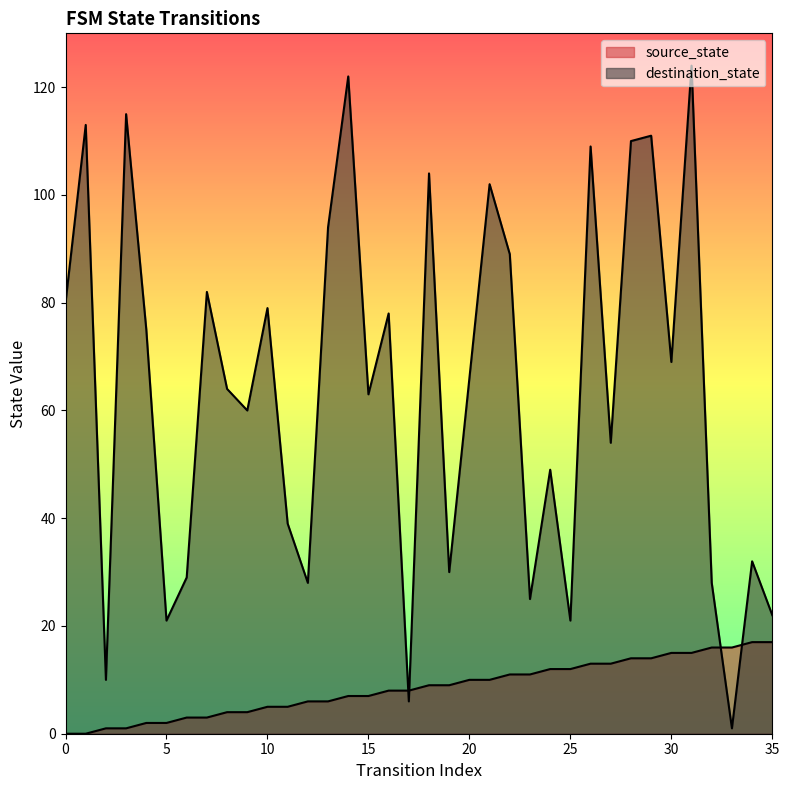

What is the maximum value shown in the chart?

124